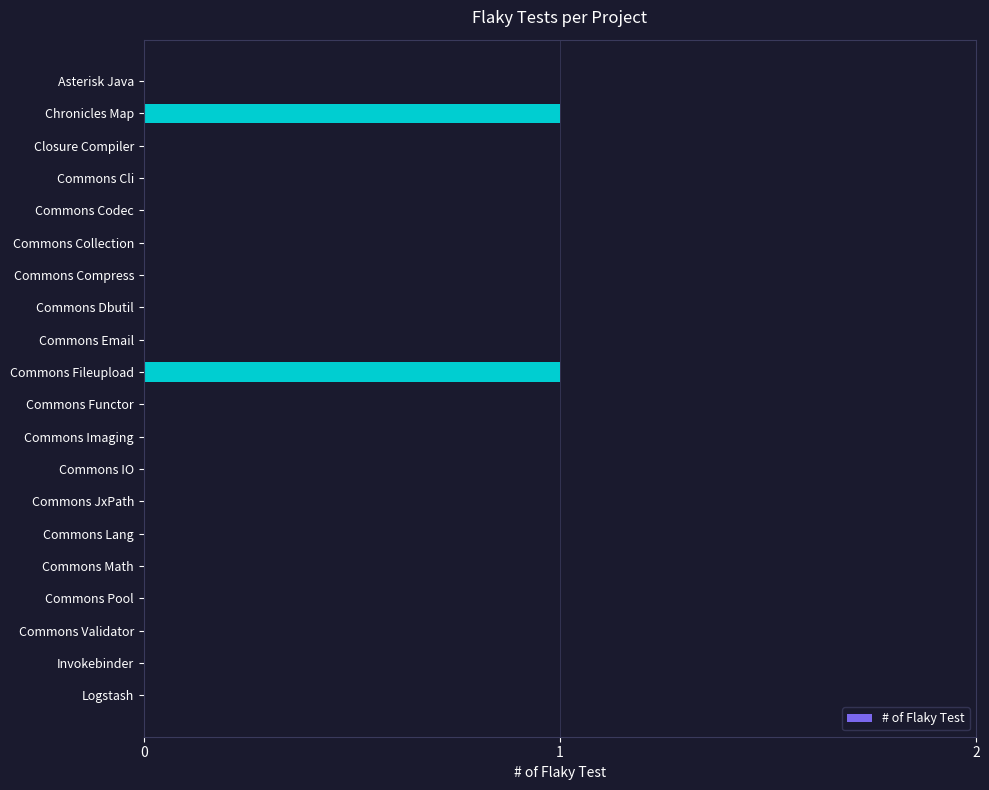

Reading bottom to top, what are all the values shown in this chart?

Logstash=0	Invokebinder=0	Commons Validator=0	Commons Pool=0	Commons Math=0	Commons Lang=0	Commons JxPath=0	Commons IO=0	Commons Imaging=0	Commons Functor=0	Commons Fileupload=1	Commons Email=0	Commons Dbutil=0	Commons Compress=0	Commons Collection=0	Commons Codec=0	Commons Cli=0	Closure Compiler=0	Chronicles Map=1	Asterisk Java=0